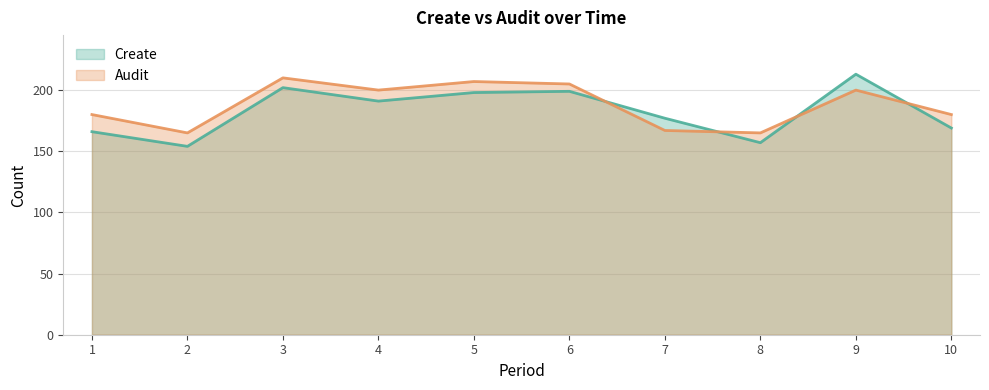

Reading right to left, what are all the values shown in this chart?

Create: 10=169	9=213	8=157	7=177	6=199	5=198	4=191	3=202	2=154	1=166
Audit: 10=180	9=200	8=165	7=167	6=205	5=207	4=200	3=210	2=165	1=180